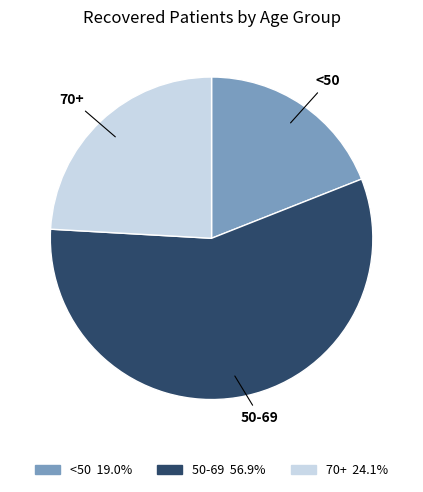

How many segments does this pie chart have?

3